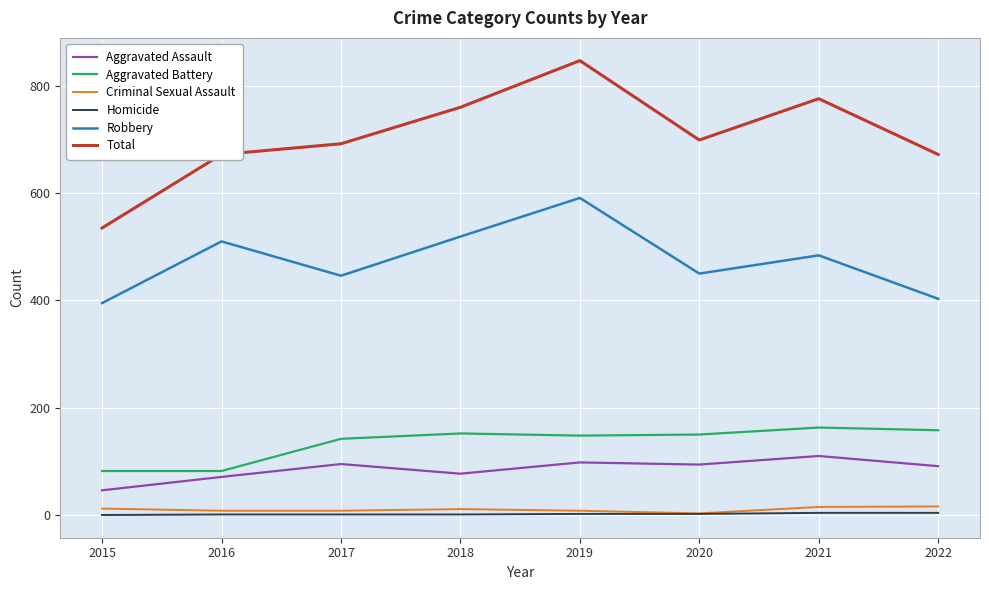

True or false: Total and Criminal Sexual Assault cross at least once.

False